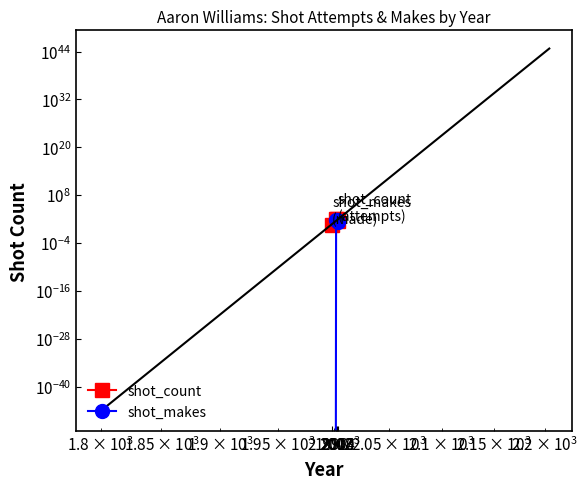

What are all the series names shown in the legend?

shot_count, shot_makes